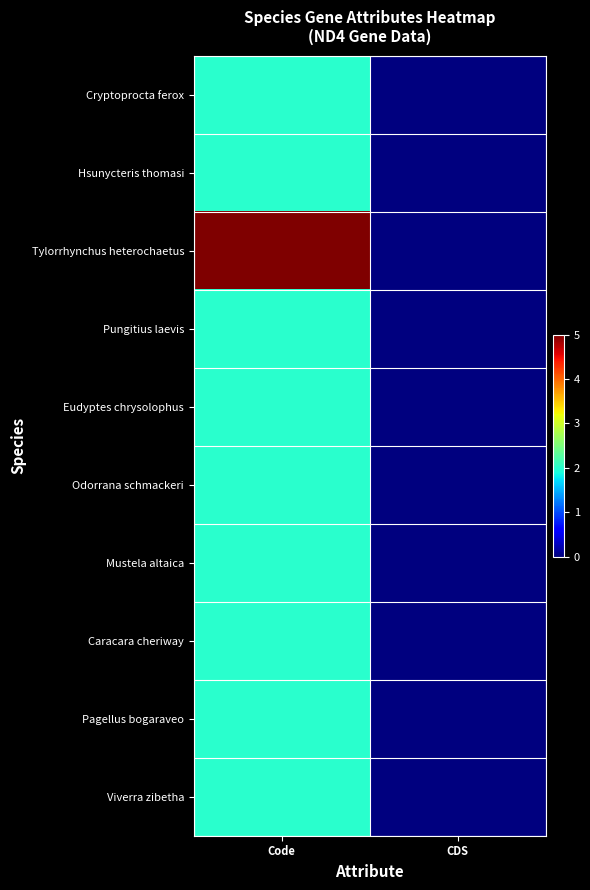

At how many categories does at least one series exceed 1?

1